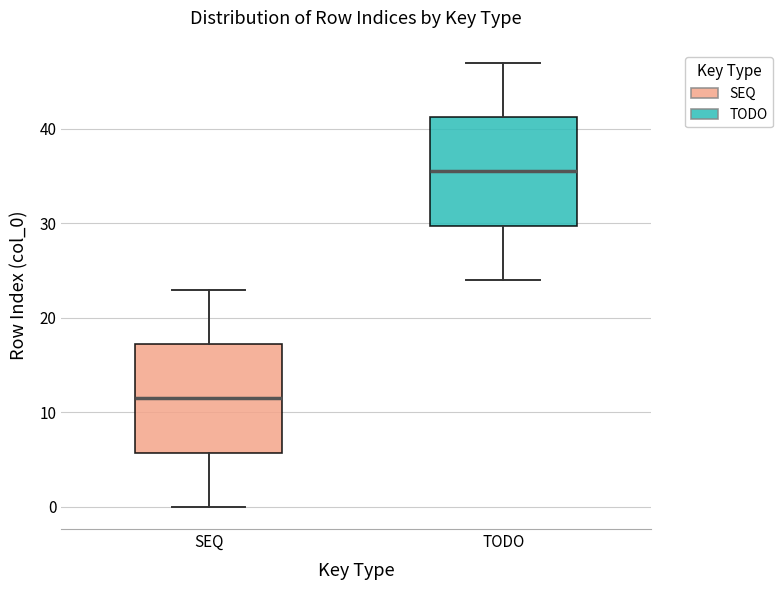

Reading left to right, read every box against the y-axis: the position of its median line, the range the box covers, and the ends of its whiskers. The values are not printed on the chart, so give them approximately, as read against the axis.

SEQ: median 12, box 6 to 17, whiskers 0 to 23
TODO: median 36, box 30 to 41, whiskers 24 to 47